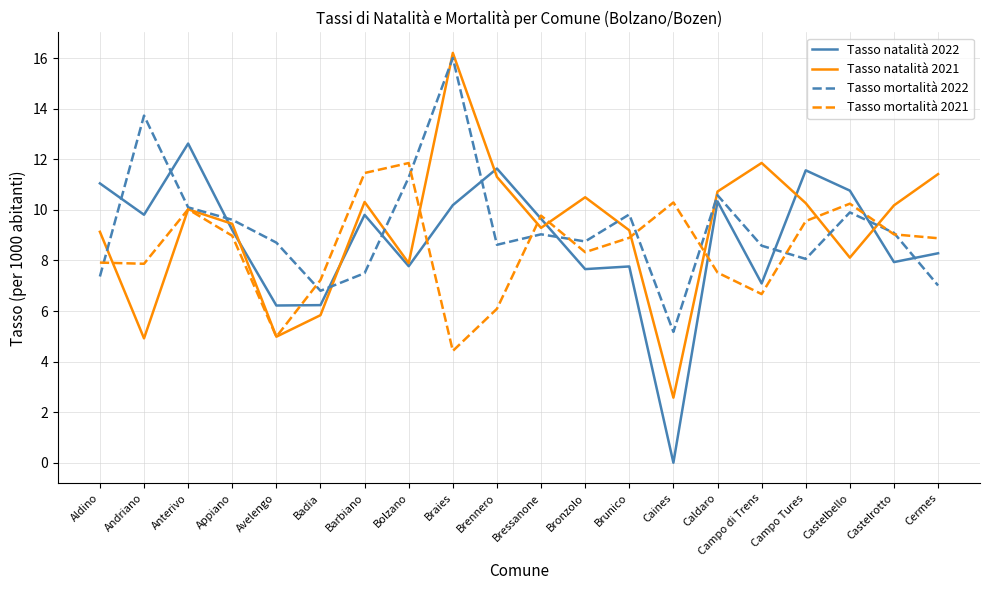

How many lines are shown in the chart?

4